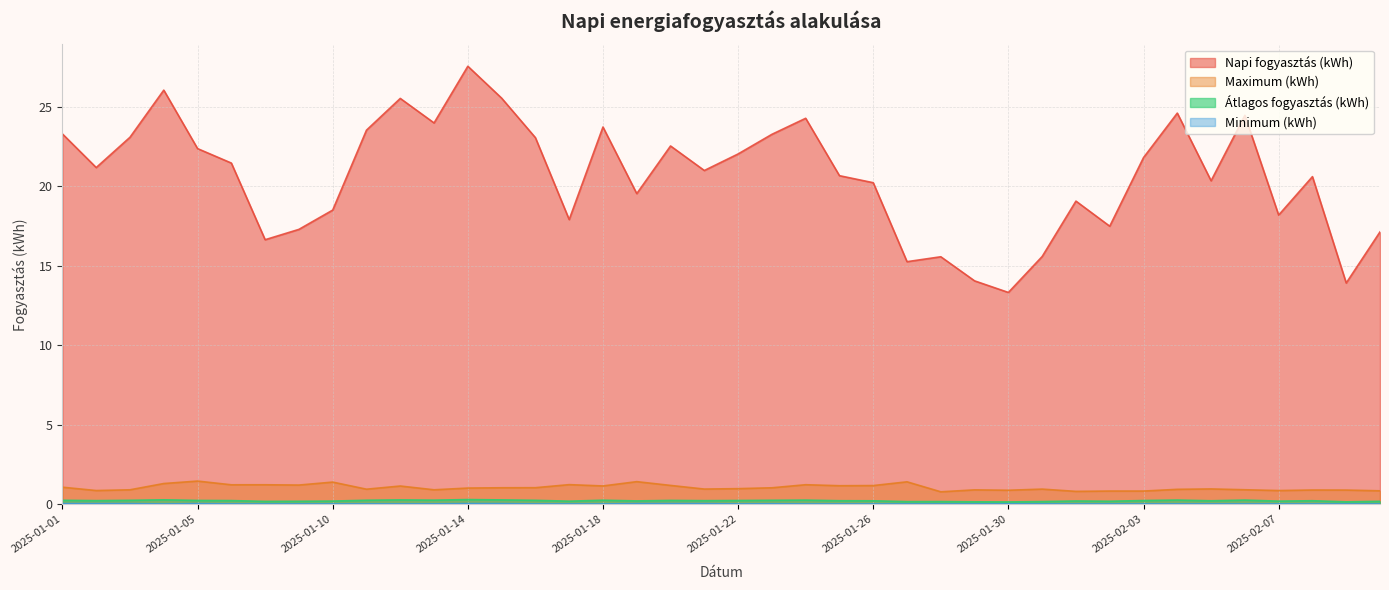

What is the sum of all Napi fogyasztás (kWh) values?

825.0